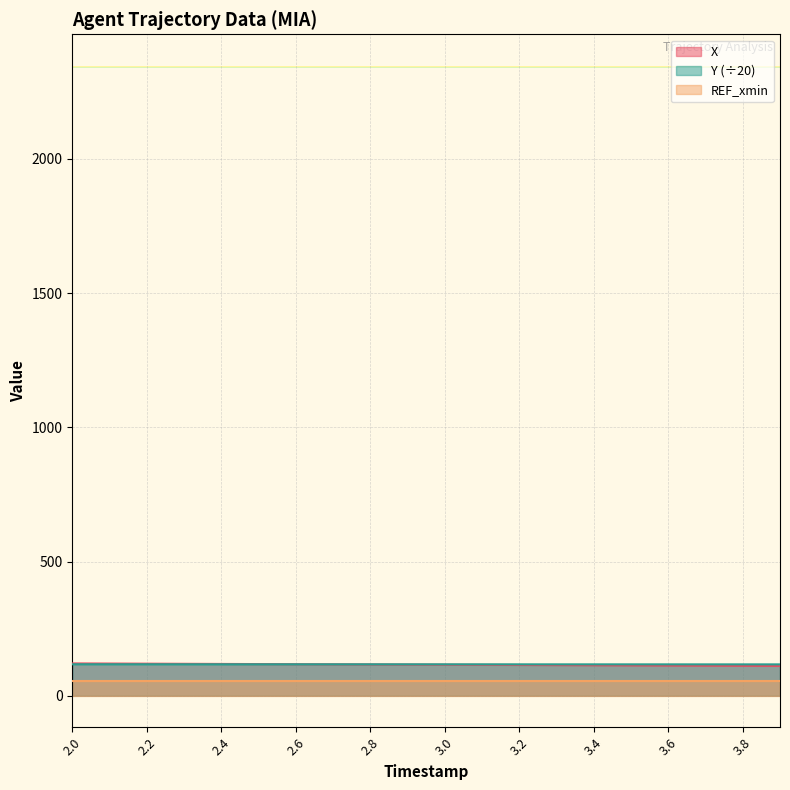

What is the difference between the highest and lowest values at 3.9?

5.7